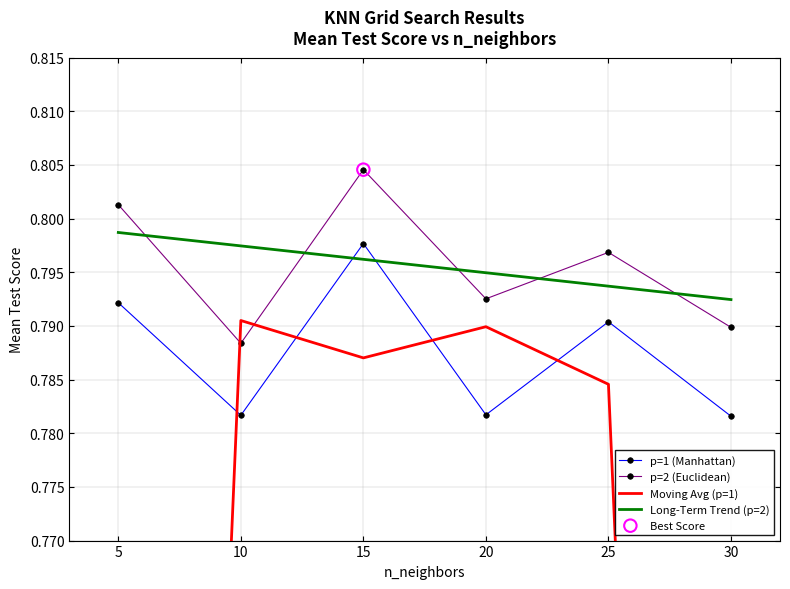

Which series reaches the minimum Y coordinate?

Moving Avg (p=1)